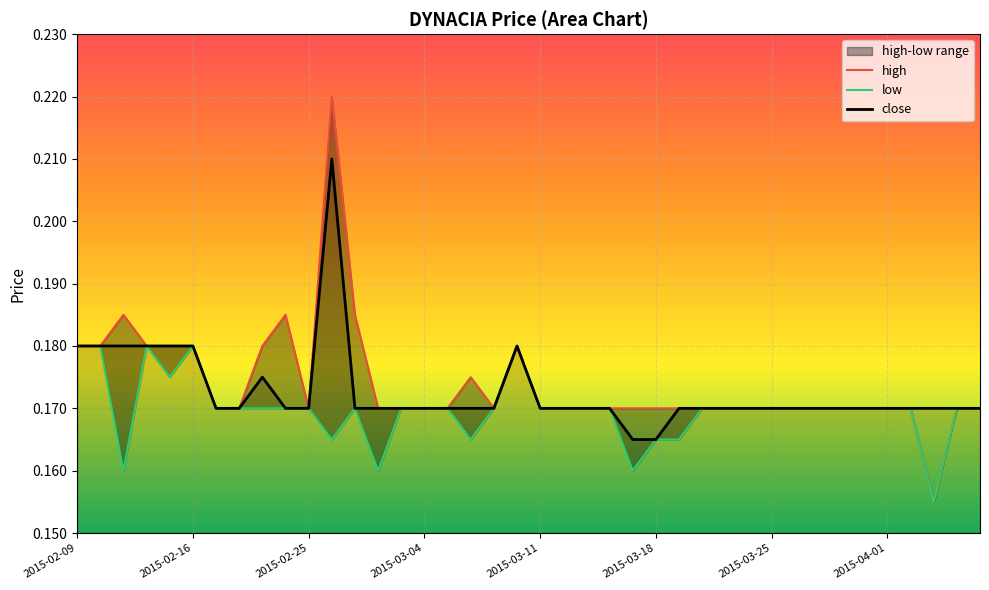

Which series has the largest range (max minus min)?

high